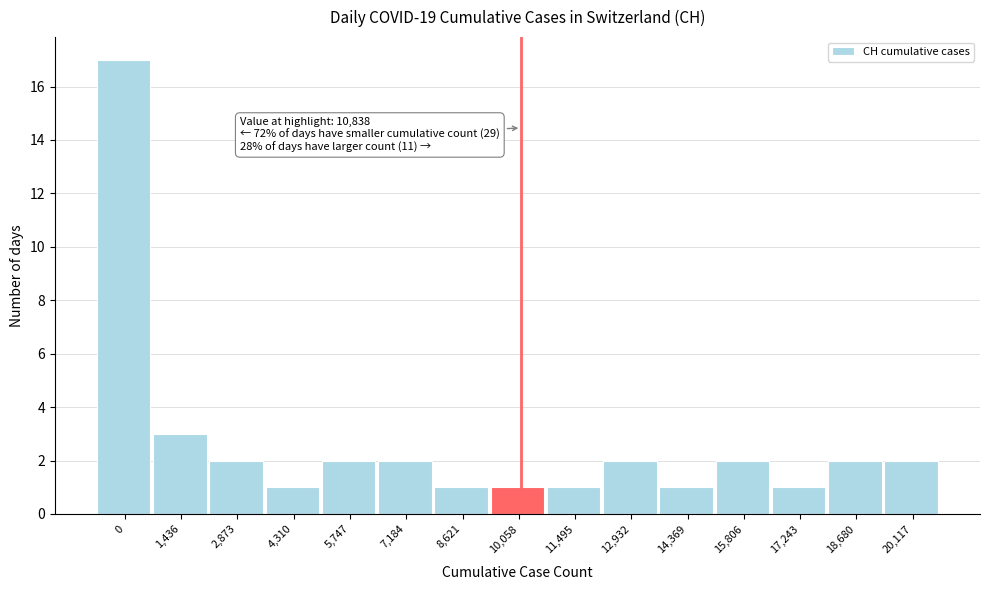

Reading left to right, list all the values displayed in this chart.

17	3	2	1	2	2	1	1	1	2	1	2	1	2	2